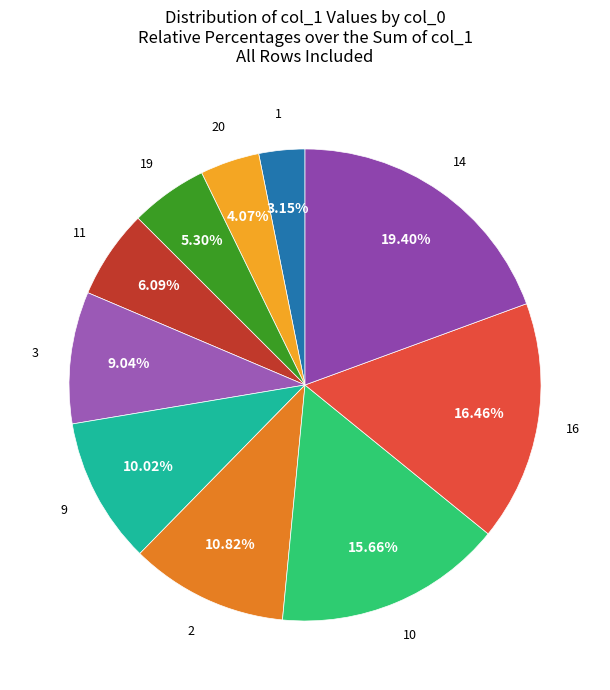

Count the number of slices in the pie.

10